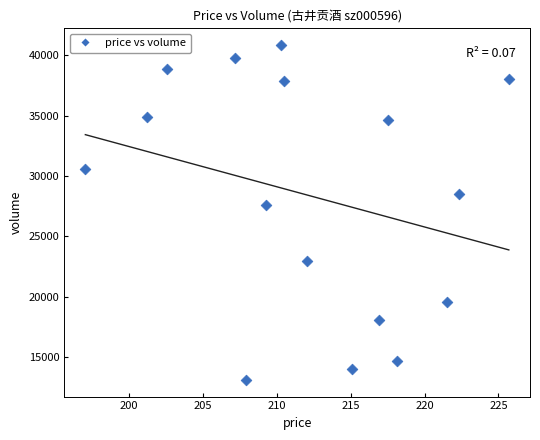

What is the range of Y values (max minus min)?

27749